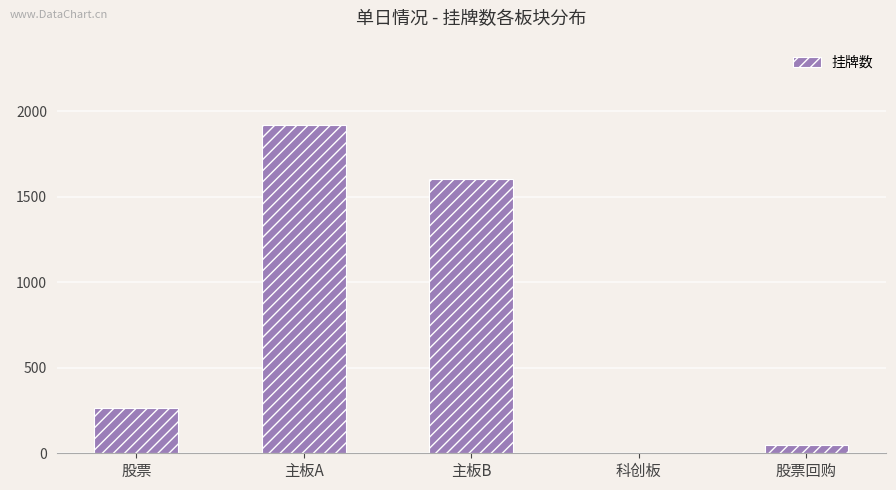

True or false: the data shows 934 at 主板A.

False